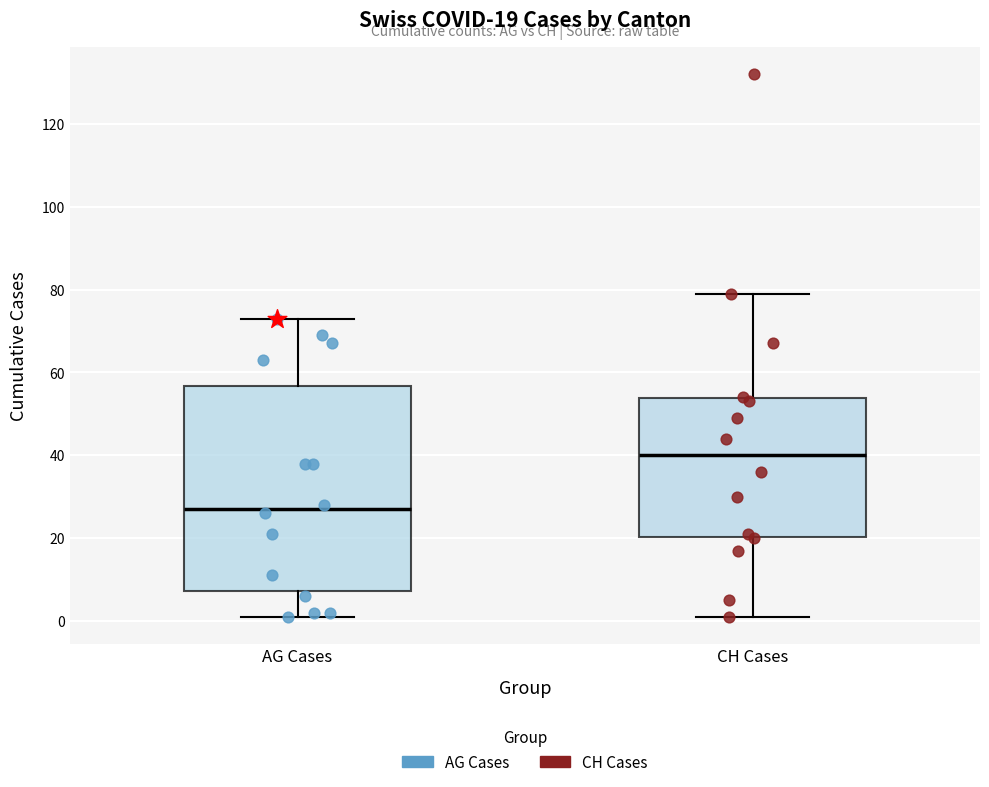

Which box is the tallest, from its lower edge to its upper edge?

AG Cases